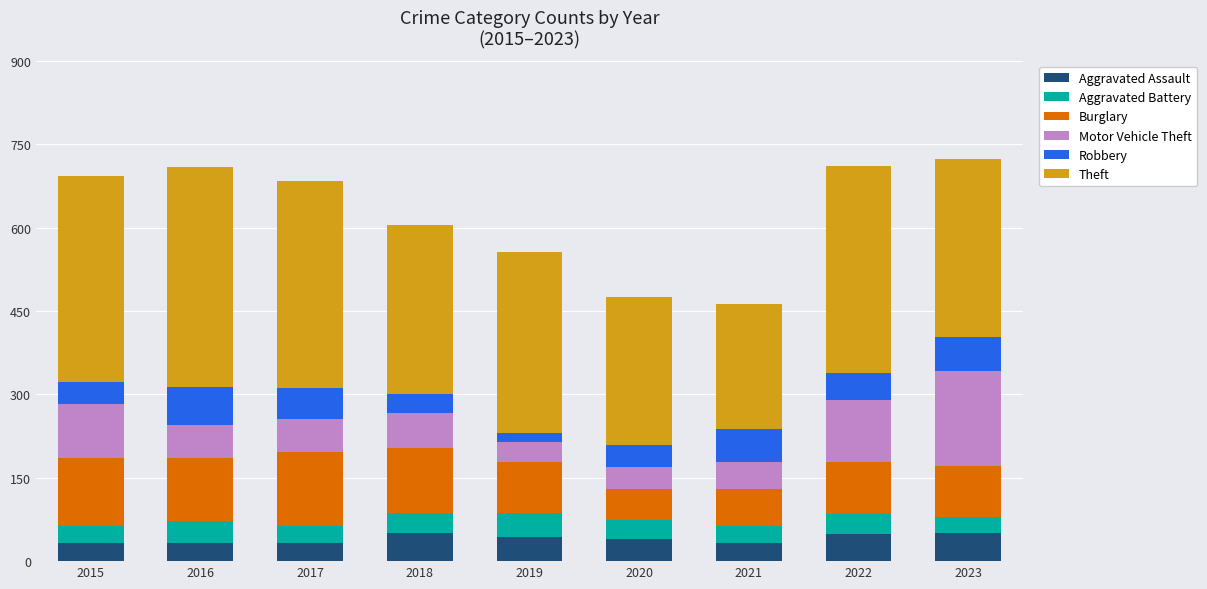

What is the maximum value for Aggravated Assault?

50